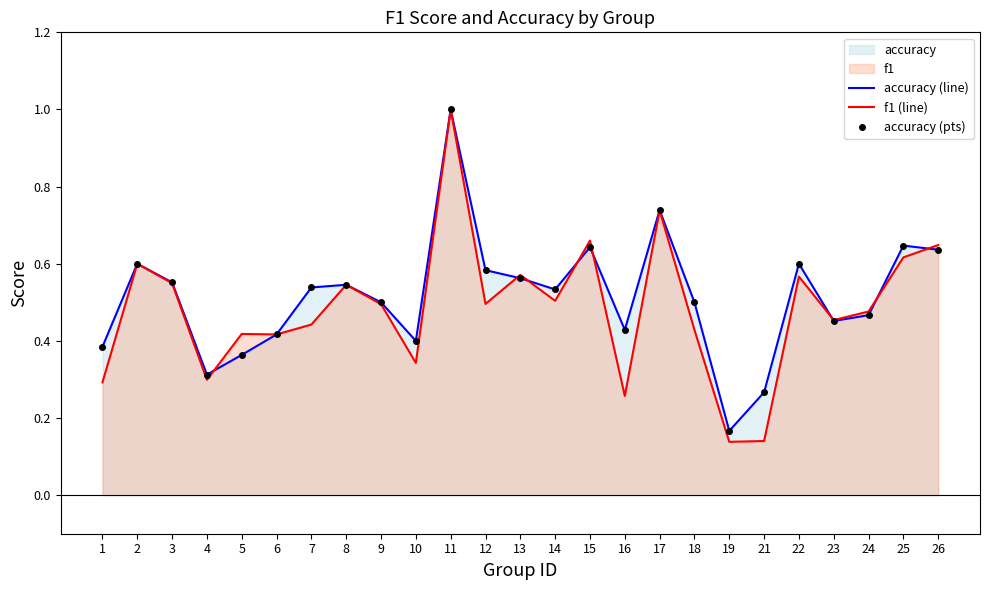

At how many categories does at least one series exceed 0?

25